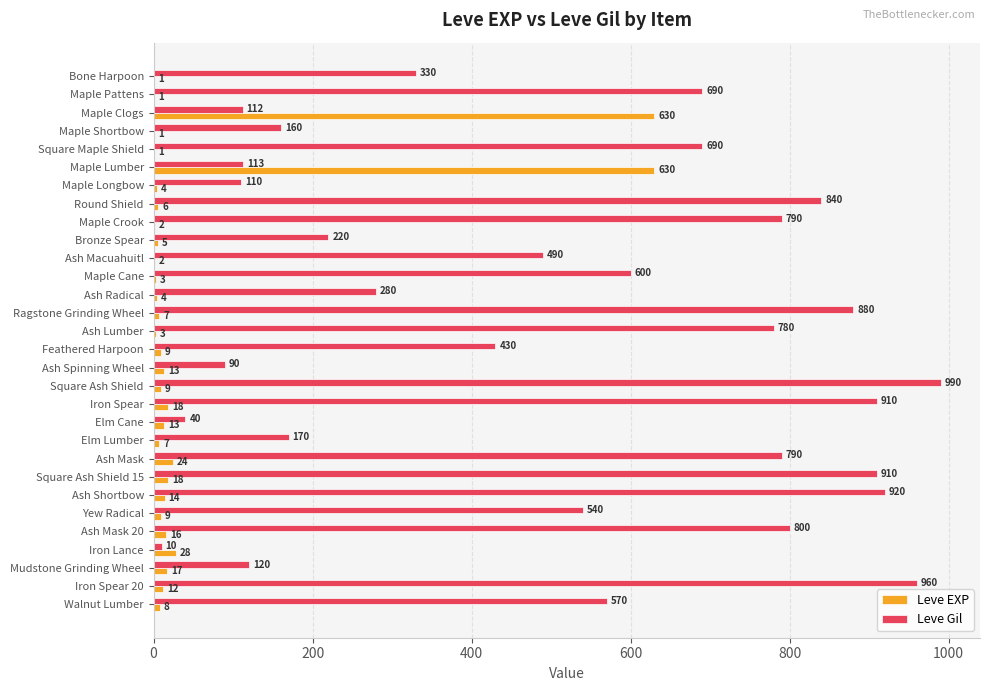

Which series has the largest total across all categories?

Leve Gil